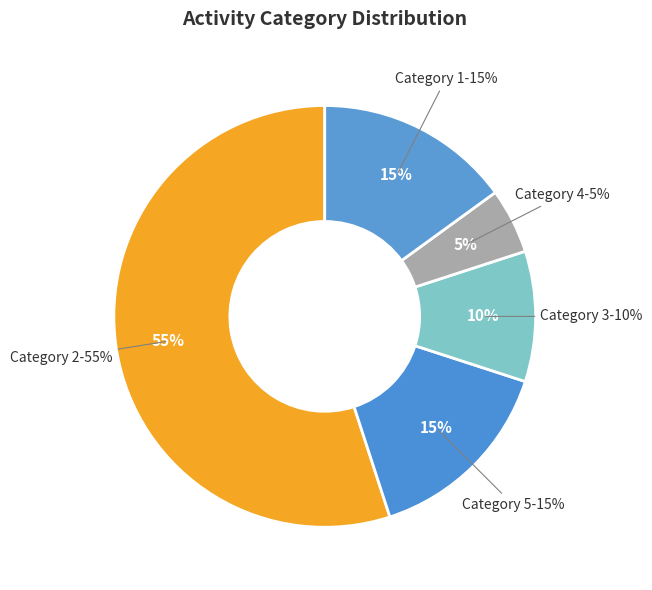

True or false: 5 accounts for 15% of the total.

True